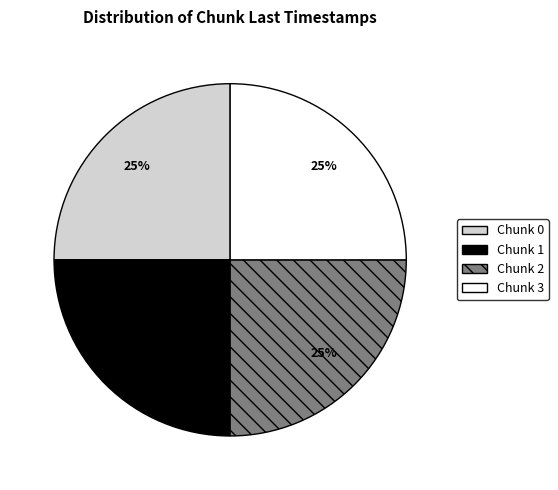

Approximately how many times larger is the value at Chunk 2 compared to Chunk 0?

1.0